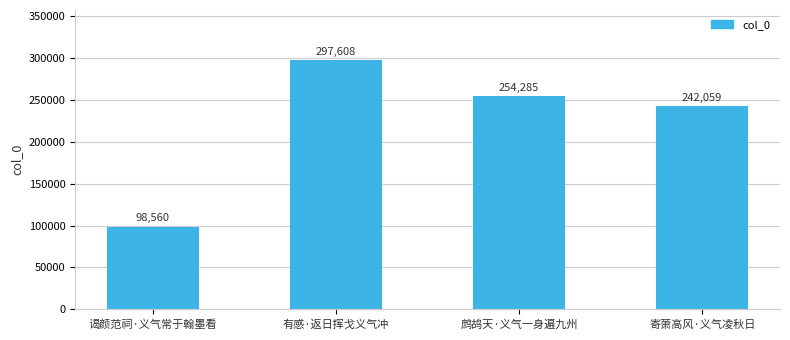

Approximately how many times larger is the value at 有感·返日挥戈义气冲 compared to 鹧鸪天·义气一身遍九州?

1.2